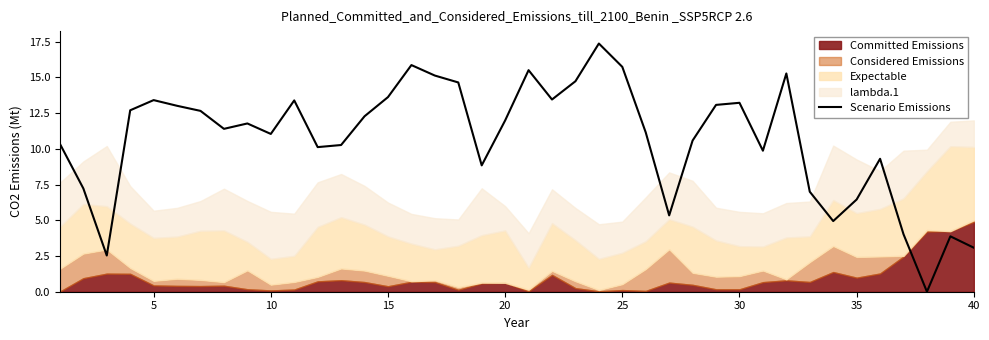

Between 29 and 10, which is larger?

10